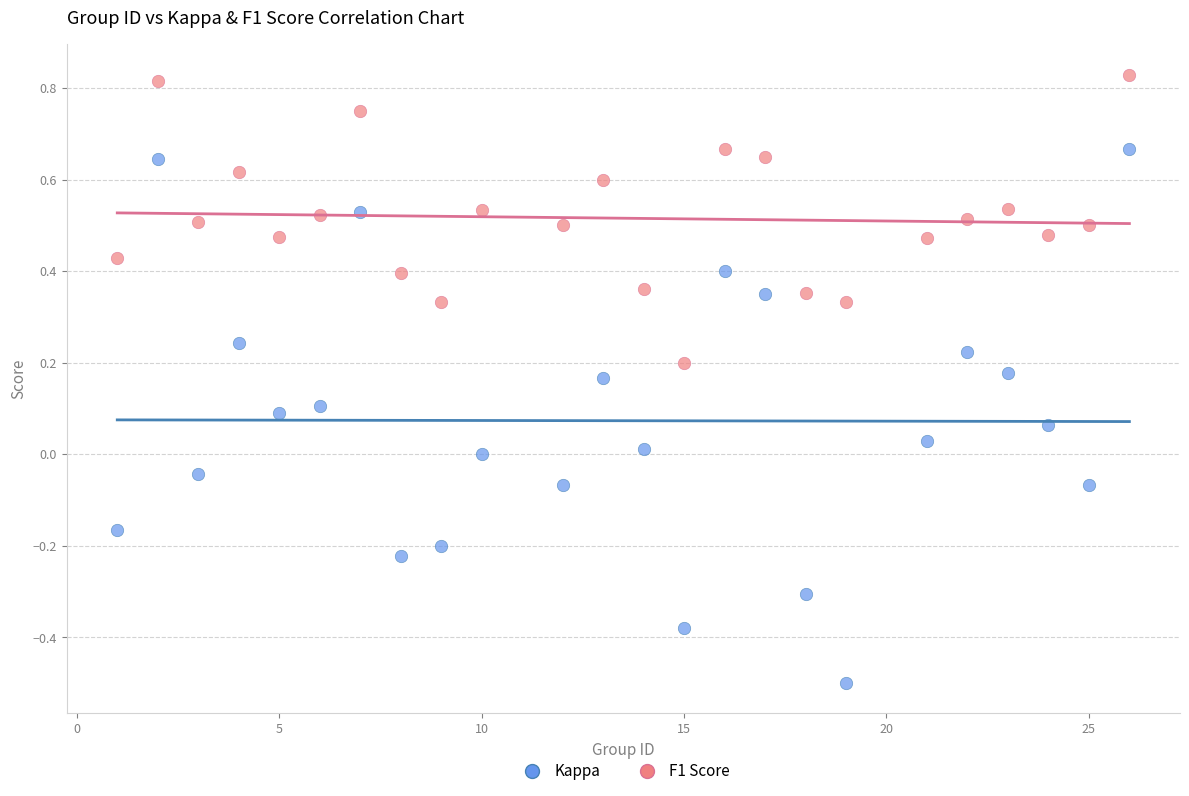

Which series contains the highest Y value?

F1 Score